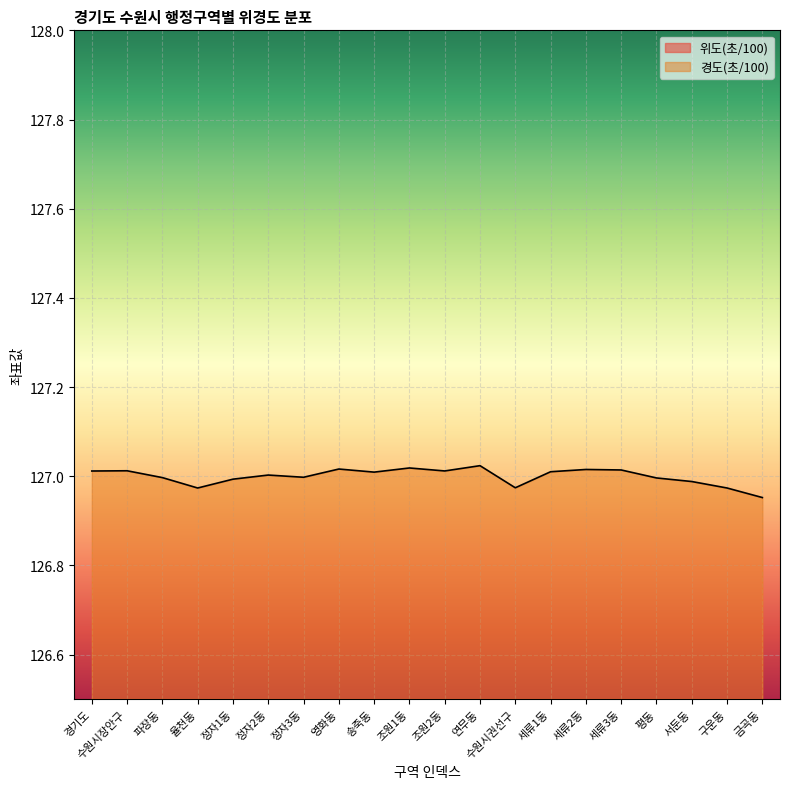

At which category does 경도(초/100) reach its first local peak?

수원시장안구